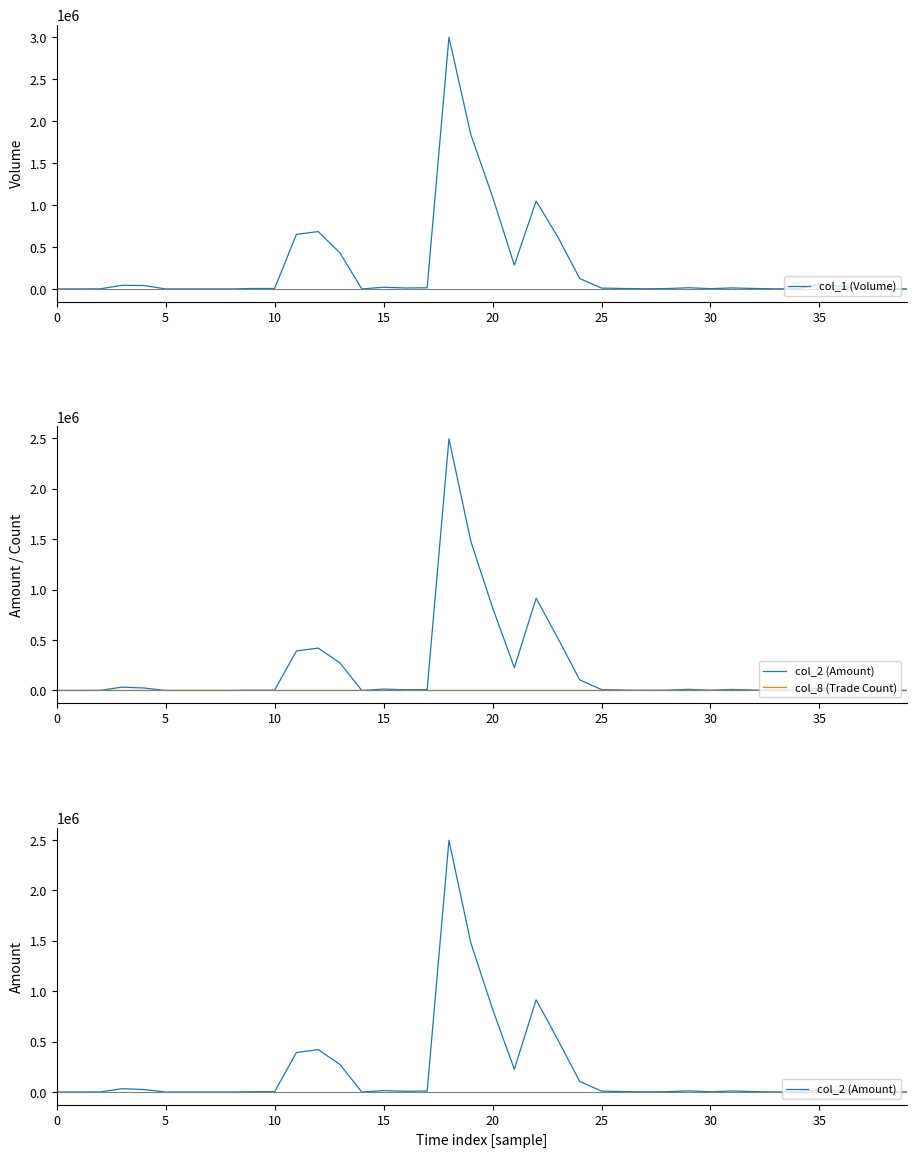

List the series in order of their overall mean, highest first.

col_1 (Volume), col_2 (Amount), col_8 (Trade Count)